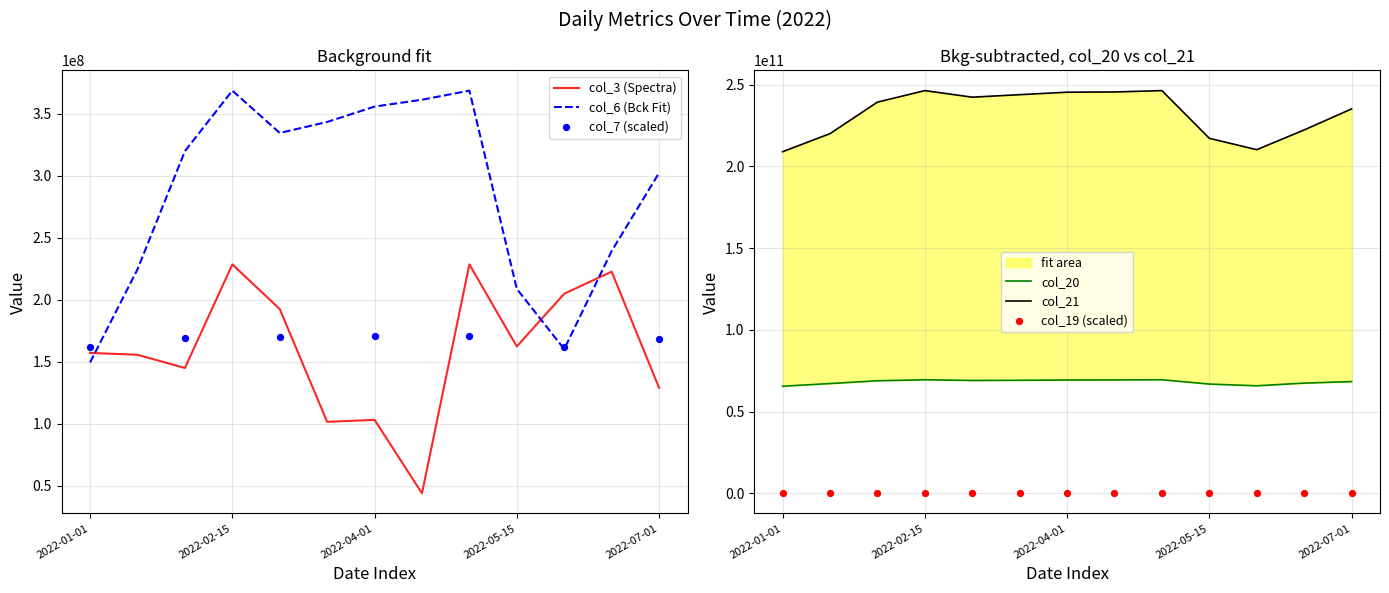

The value of col_3 (Spectra) at 2022-02-15 is 228593112. True or false?

True